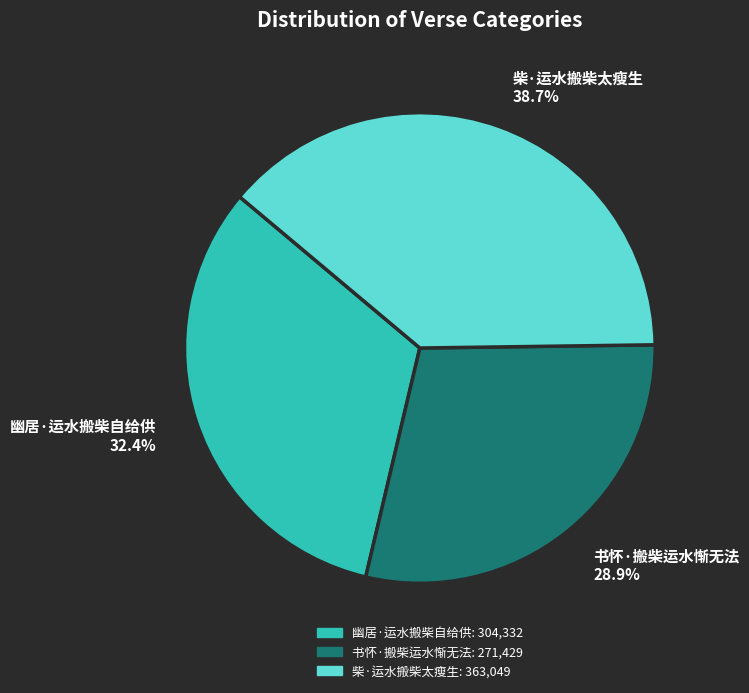

What percentage do 柴·运水搬柴太瘦生 and 书怀·搬柴运水惭无法 together represent?

67.6%